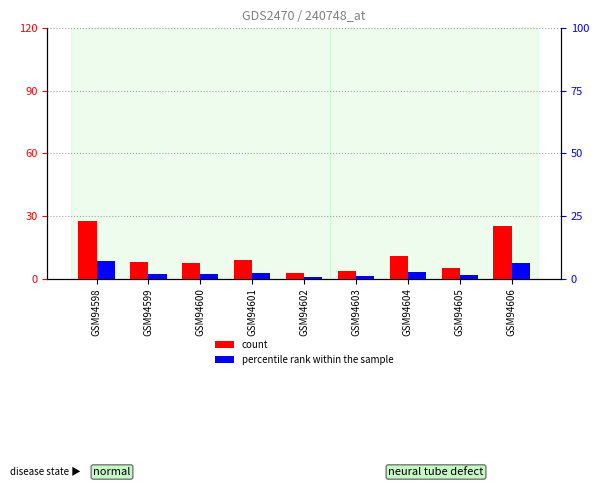

What is the value of the percentile rank within the sample bar at the 2nd from the left?

2.0